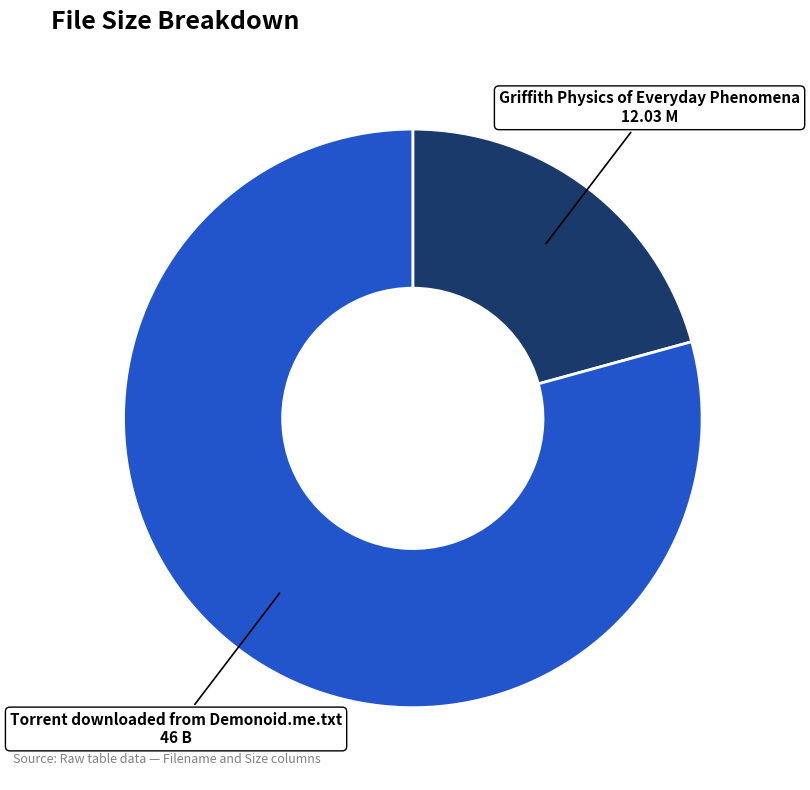

How many segments does this pie chart have?

2